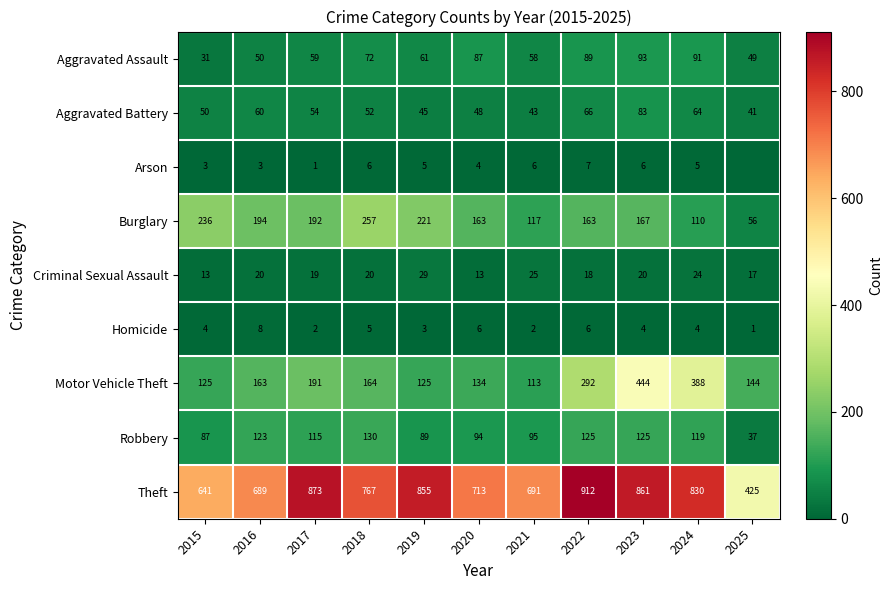

Between 2016 and 2017, which is larger?

2017